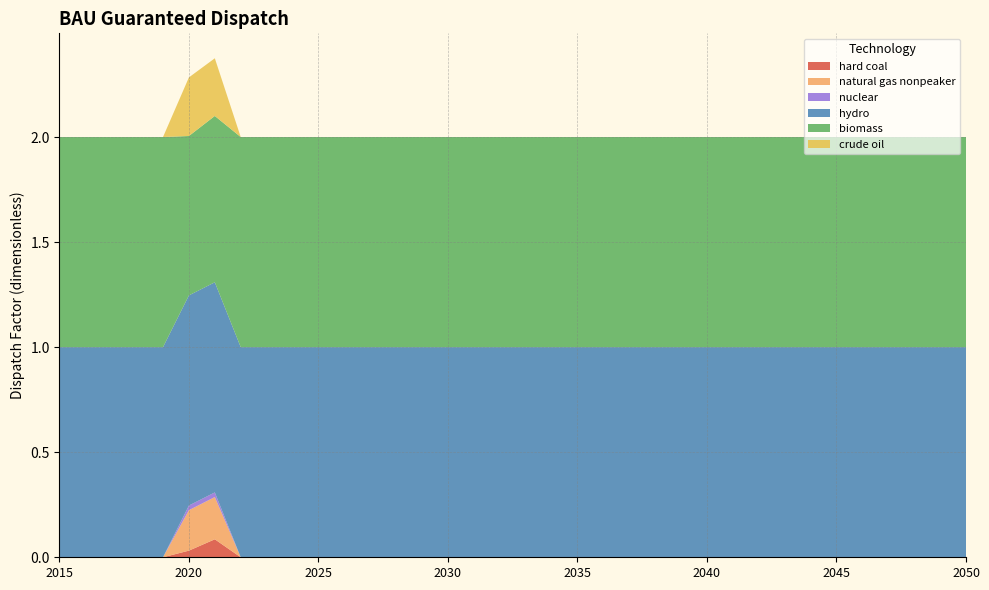

Reading right to left, list all the values displayed in this chart.

hard coal: 0.0	0.0	0.0	0.0	0.0	0.0	0.0	0.0	0.0	0.0	0.0	0.0	0.0	0.0	0.0	0.0	0.0	0.0	0.0	0.0	0.0	0.0	0.0	0.0	0.0	0.0	0.0	0.0	0.0	0.1	0.0	0.0	0.0	0.0	0.0	0.0
natural gas nonpeaker: 0.0	0.0	0.0	0.0	0.0	0.0	0.0	0.0	0.0	0.0	0.0	0.0	0.0	0.0	0.0	0.0	0.0	0.0	0.0	0.0	0.0	0.0	0.0	0.0	0.0	0.0	0.0	0.0	0.0	0.2	0.2	0.0	0.0	0.0	0.0	0.0
nuclear: 0.0	0.0	0.0	0.0	0.0	0.0	0.0	0.0	0.0	0.0	0.0	0.0	0.0	0.0	0.0	0.0	0.0	0.0	0.0	0.0	0.0	0.0	0.0	0.0	0.0	0.0	0.0	0.0	0.0	0.0	0.0	0.0	0.0	0.0	0.0	0.0
hydro: 1.0	1.0	1.0	1.0	1.0	1.0	1.0	1.0	1.0	1.0	1.0	1.0	1.0	1.0	1.0	1.0	1.0	1.0	1.0	1.0	1.0	1.0	1.0	1.0	1.0	1.0	1.0	1.0	1.0	1.0	1.0	1.0	1.0	1.0	1.0	1.0
biomass: 1.0	1.0	1.0	1.0	1.0	1.0	1.0	1.0	1.0	1.0	1.0	1.0	1.0	1.0	1.0	1.0	1.0	1.0	1.0	1.0	1.0	1.0	1.0	1.0	1.0	1.0	1.0	1.0	1.0	0.8	0.8	1.0	1.0	1.0	1.0	1.0
crude oil: 0.0	0.0	0.0	0.0	0.0	0.0	0.0	0.0	0.0	0.0	0.0	0.0	0.0	0.0	0.0	0.0	0.0	0.0	0.0	0.0	0.0	0.0	0.0	0.0	0.0	0.0	0.0	0.0	0.0	0.3	0.3	0.0	0.0	0.0	0.0	0.0